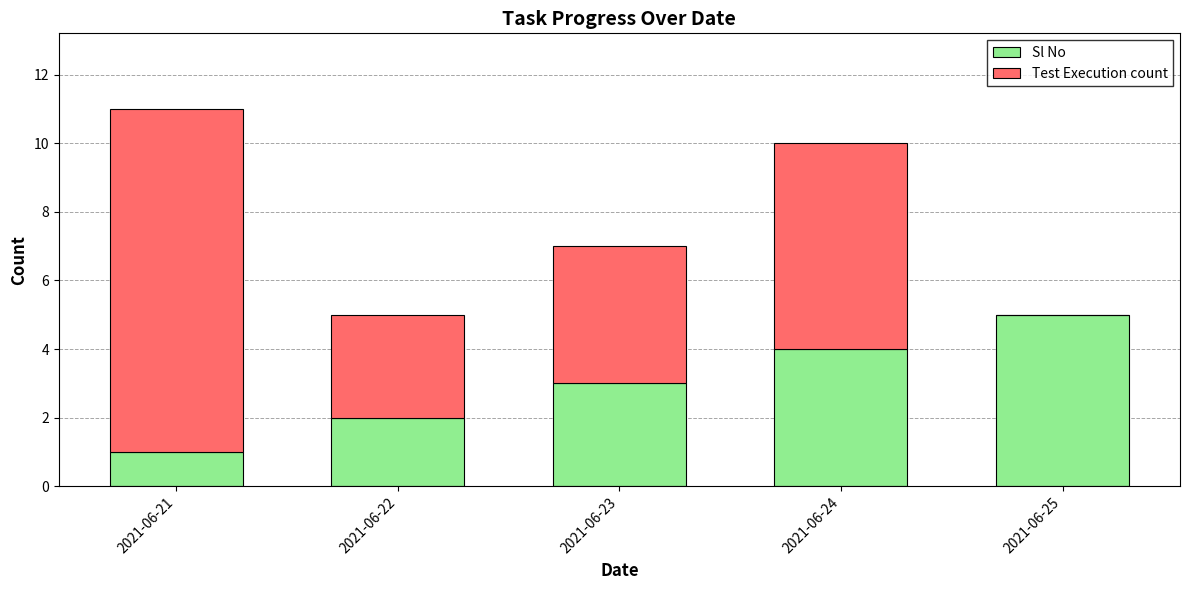

What is the total value across all series at 2021-06-22?

5